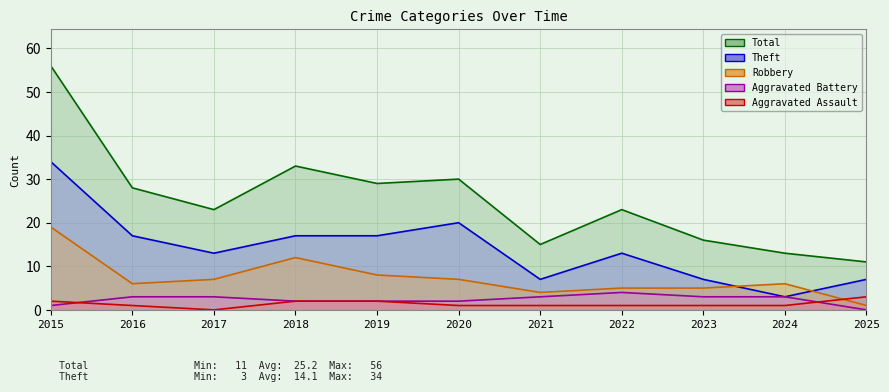

At how many categories does at least one series exceed 0?

11